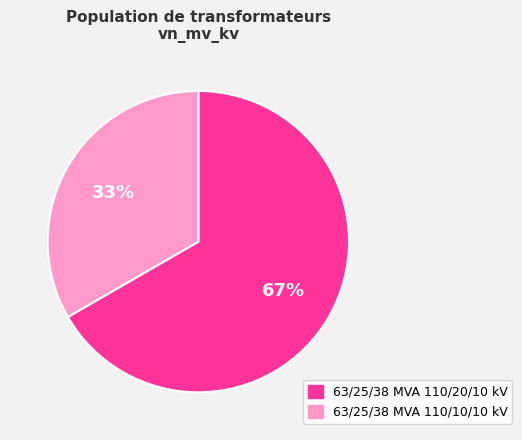

Count the number of slices in the pie.

2